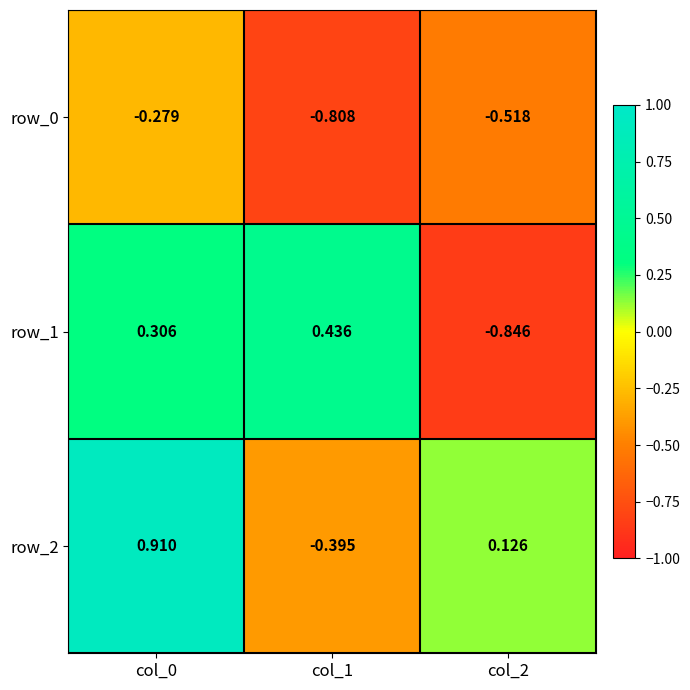

How many categories are shown in the chart?

3